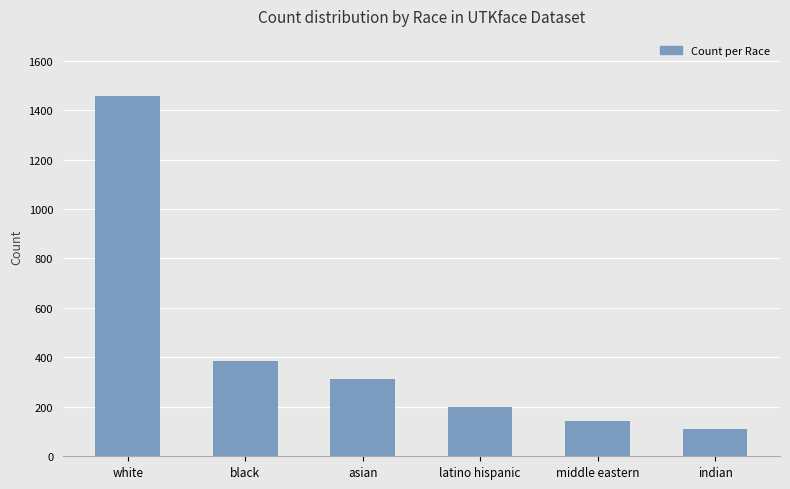

Rank the categories by value from highest to lowest.

white, black, asian, latino hispanic, middle eastern, indian